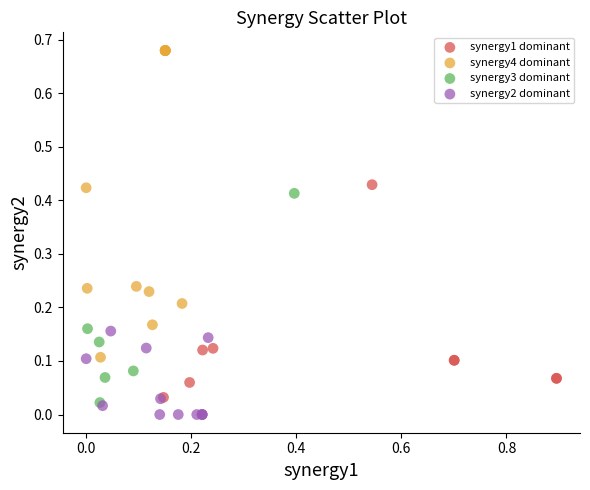

Which series contains the highest Y value?

synergy4 dominant